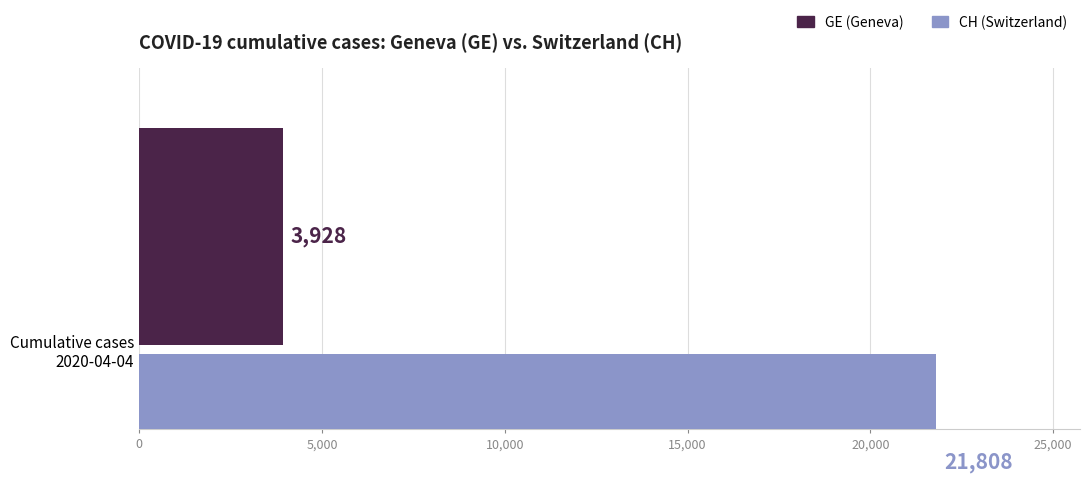

What are all the series names shown in the legend?

GE, CH